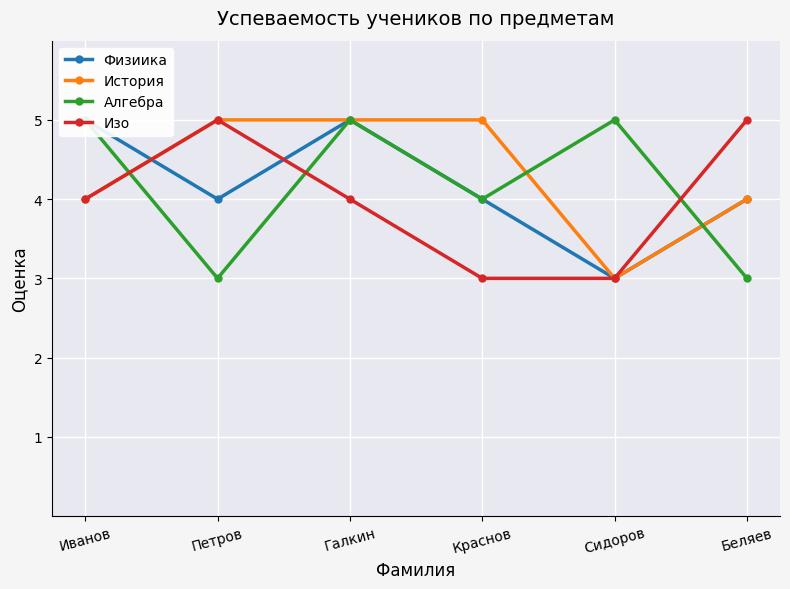

What is the smallest value displayed?

3